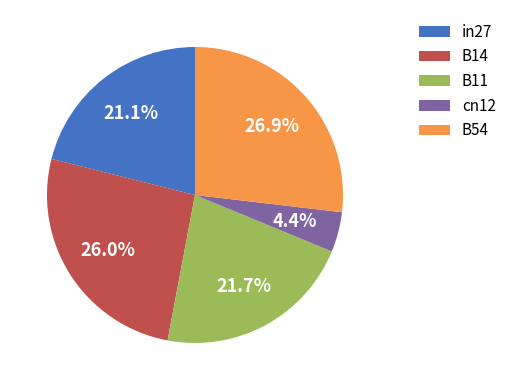

Count the number of slices in the pie.

5